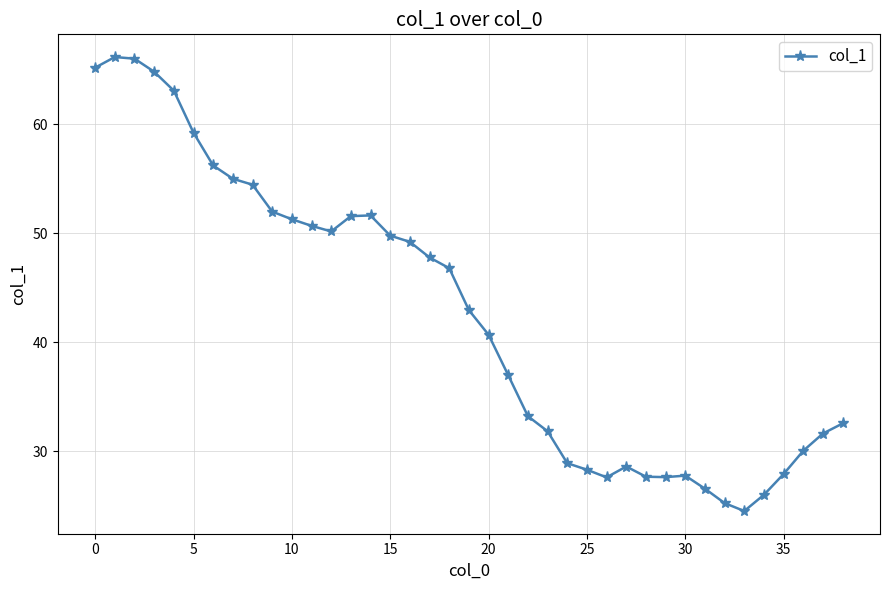

Does the chart display data point markers on the line(s)?

Yes